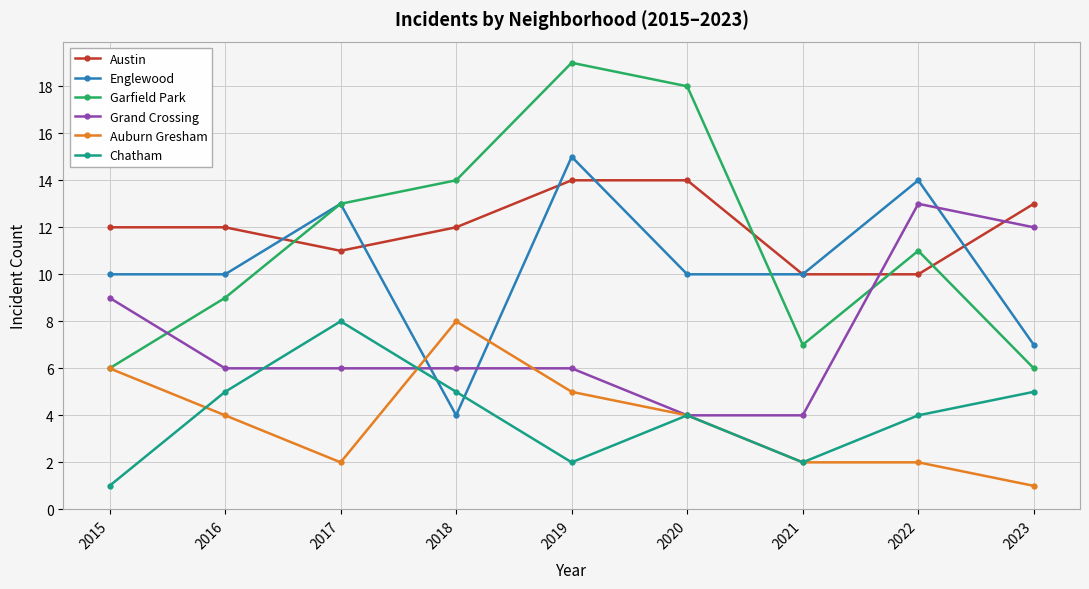

Reading left to right, list all the values displayed in this chart.

Austin: 12	12	11	12	14	14	10	10	13
Englewood: 10	10	13	4	15	10	10	14	7
Garfield Park: 6	9	13	14	19	18	7	11	6
Grand Crossing: 9	6	6	6	6	4	4	13	12
Auburn Gresham: 6	4	2	8	5	4	2	2	1
Chatham: 1	5	8	5	2	4	2	4	5